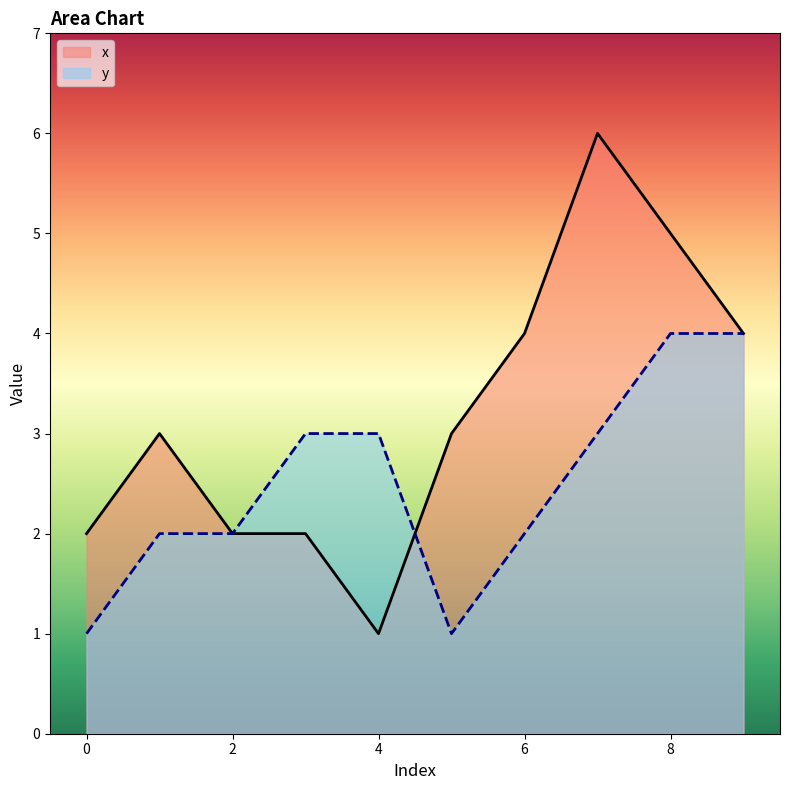

What is the average value of the y series?

2